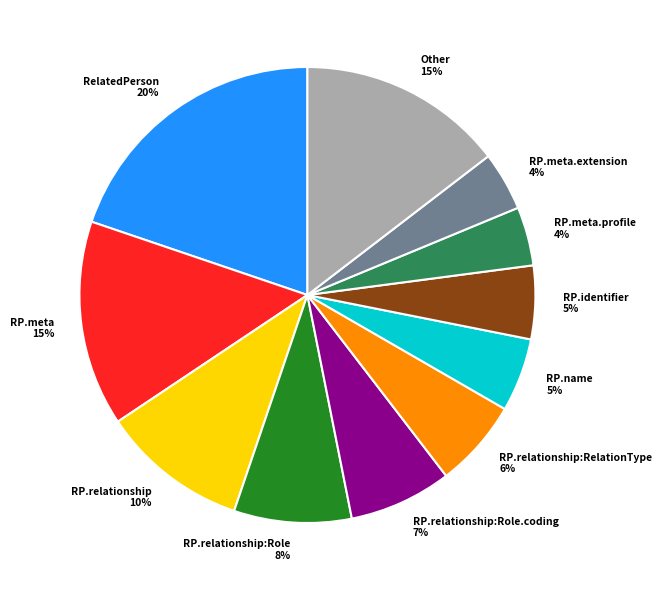

Is there any slice that represents more than half of the pie?

No